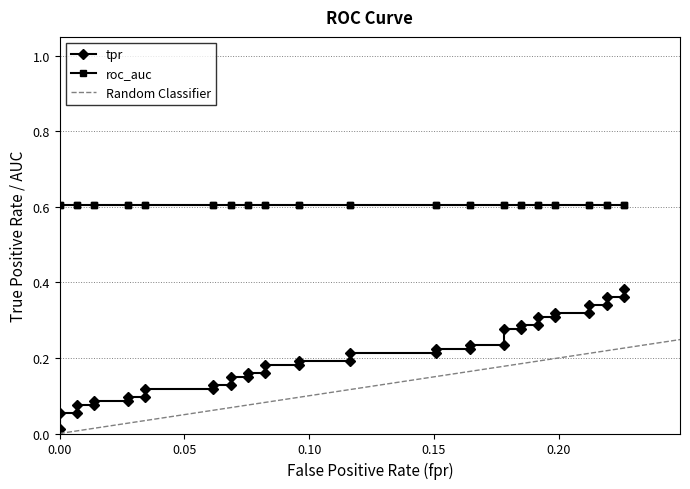

Reading left to right, extract all data points from this chart.

0.0	0.1	0.1	0.1	0.1	0.1	0.1	0.1	0.1	0.1	0.1	0.1	0.1	0.1	0.1	0.2	0.2	0.2	0.2	0.2	0.2	0.2	0.2	0.2	0.2	0.2	0.2	0.3	0.3	0.3	0.3	0.3	0.3	0.3	0.3	0.3	0.3	0.4	0.4	0.4